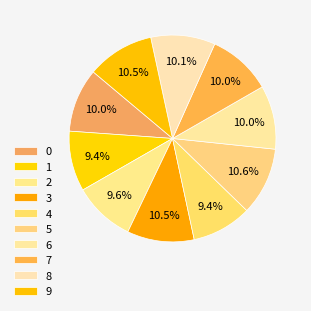

To the nearest percent, what percentage of the pie is 6?

10%